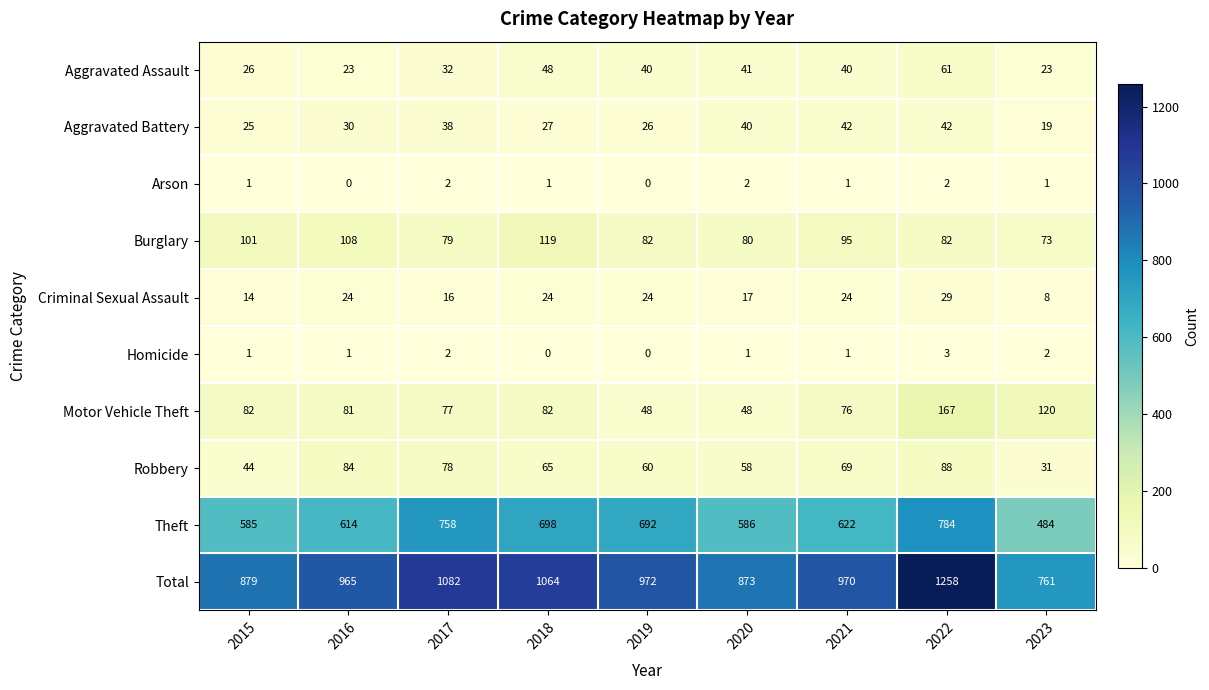

Where is Aggravated Battery nearest to the value 30?

2016